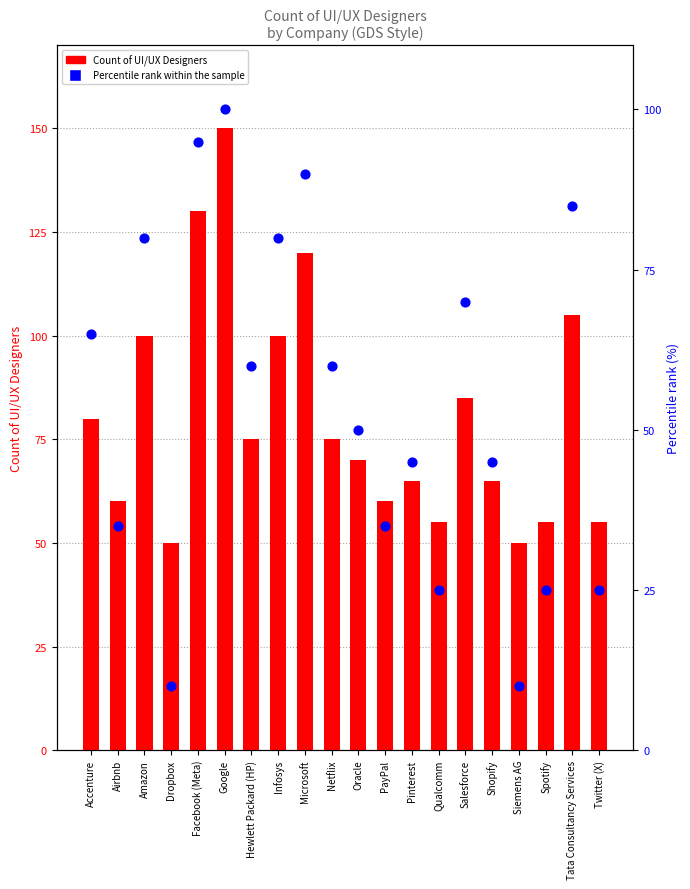

At how many categories does at least one series exceed 83?

7